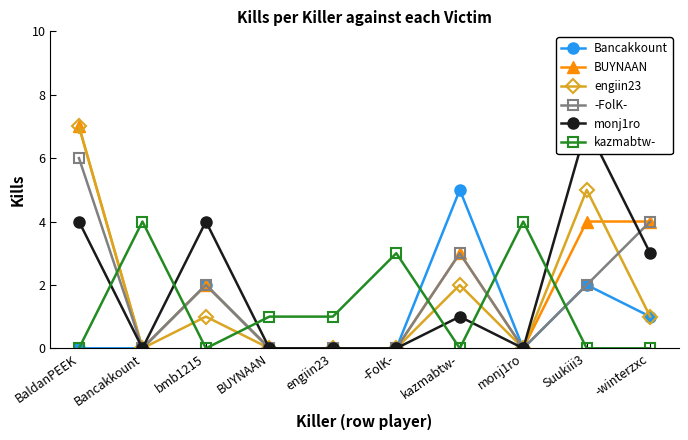

How many lines are shown in the chart?

6